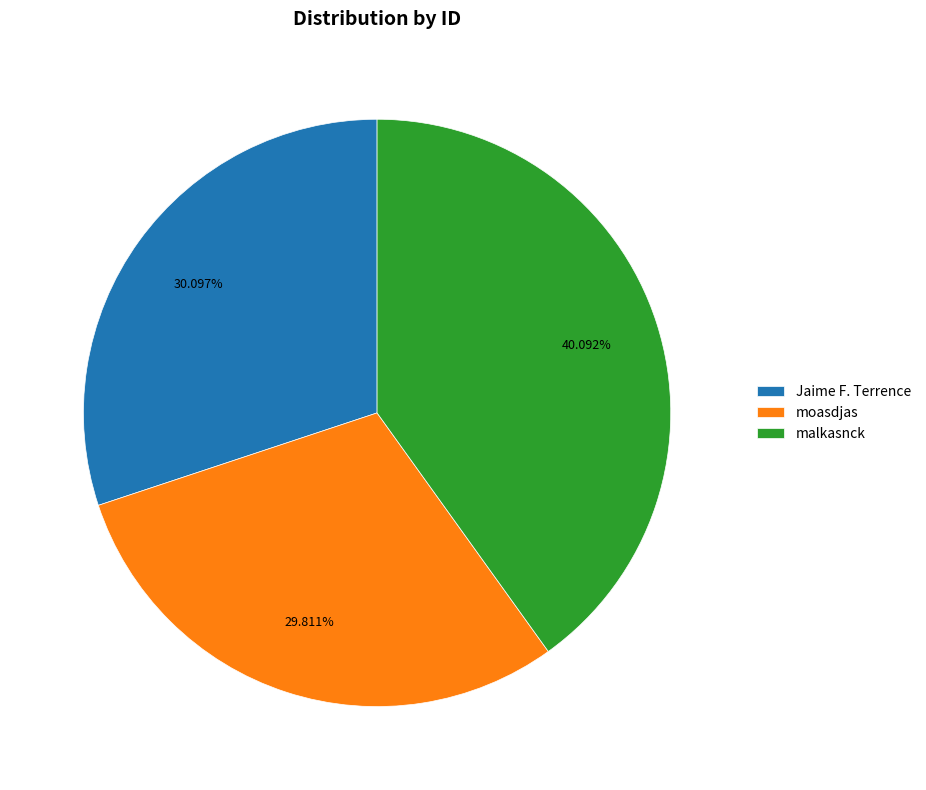

What percentage is the Jaime F. Terrence slice, to the nearest percent?

30%